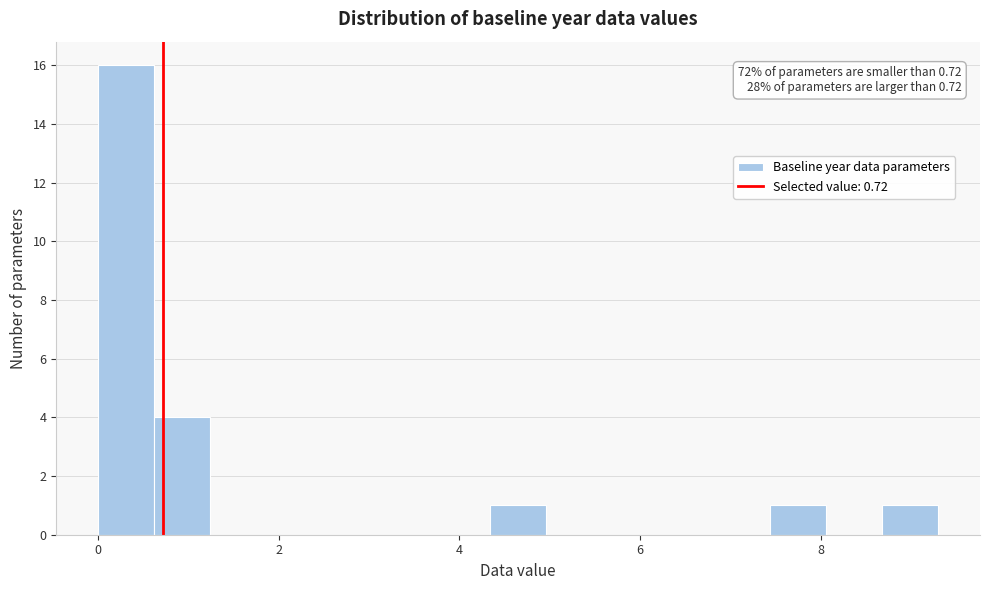

Read against the x-axis, roughly where is the centre of the tallest bar?

0.4